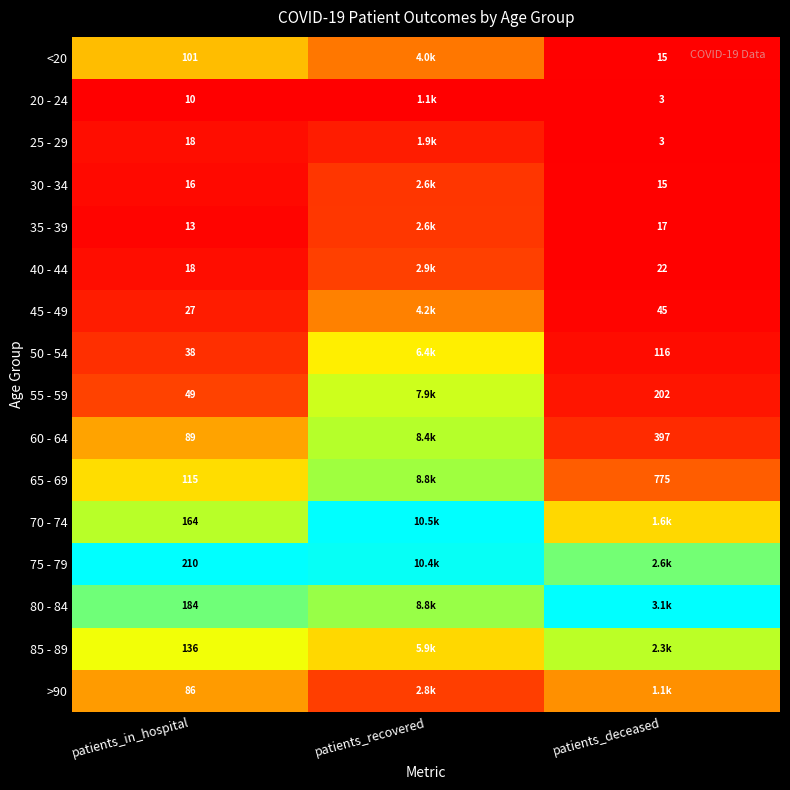

What is the difference between the highest and lowest values at patients_in_hospital?

200.0